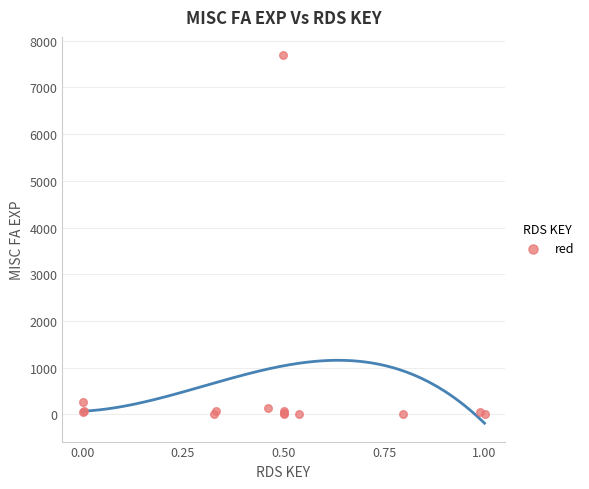

What Y value in the scatter plot is closest to 3845?

265